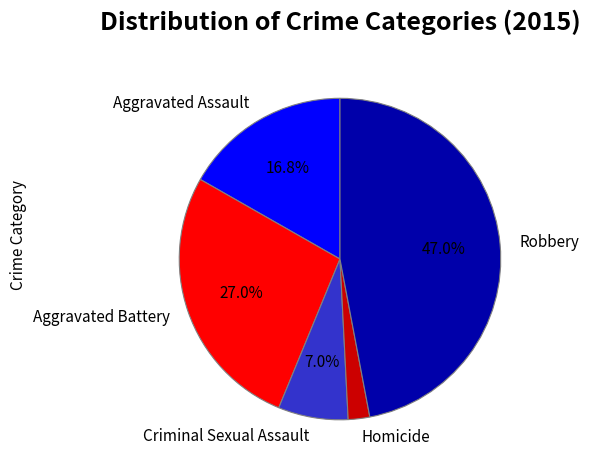

Which slice is the largest?

Robbery